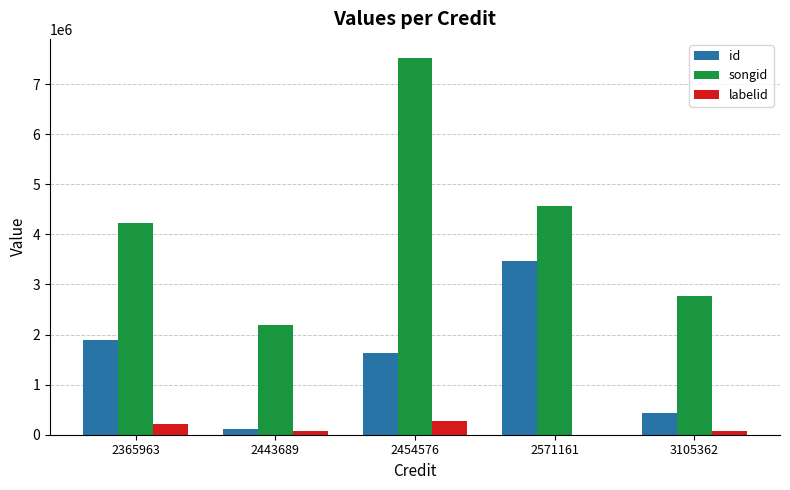

What is the sum of all songid values?

21256077